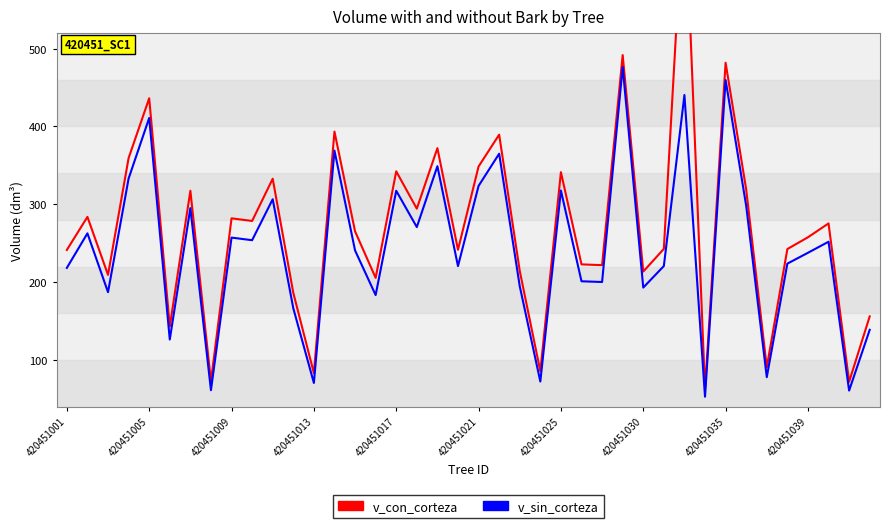

How many distinct data groups are displayed?

2